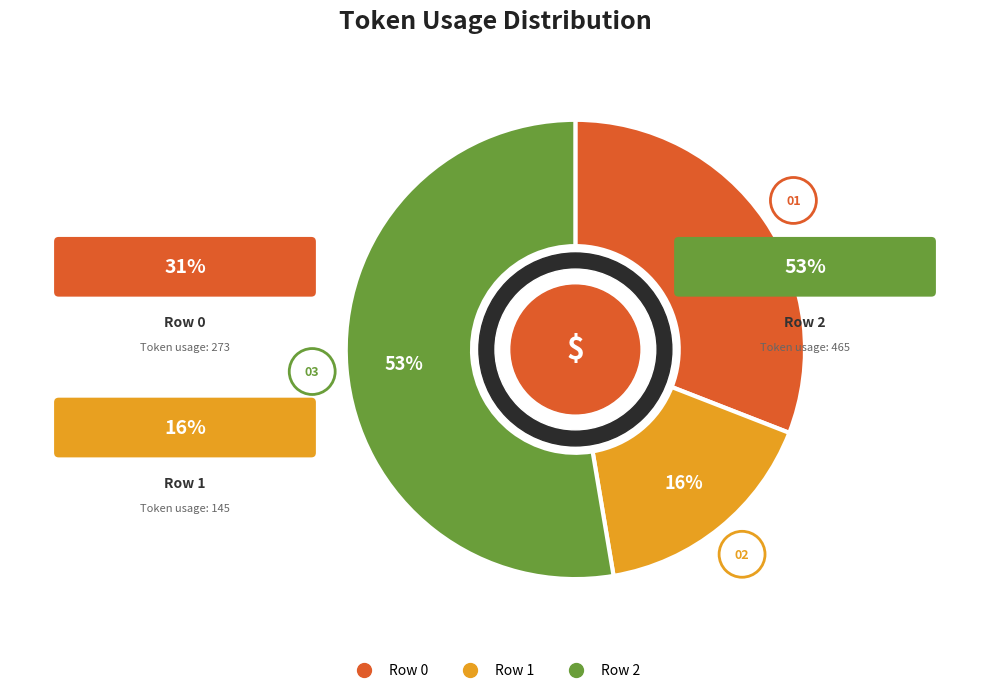

How many segments does this pie chart have?

3